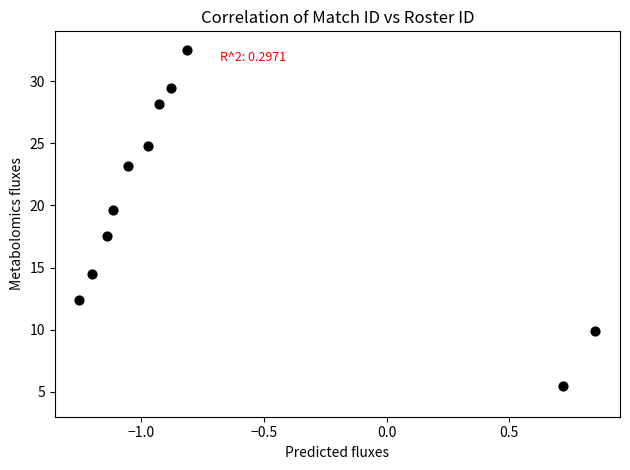

What Y value in the scatter plot is closest to 19?

19.7